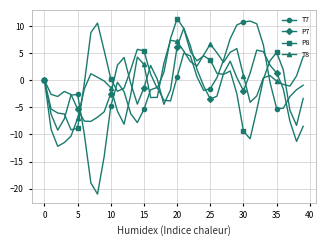

What is the minimum value shown in the chart?

-21.0